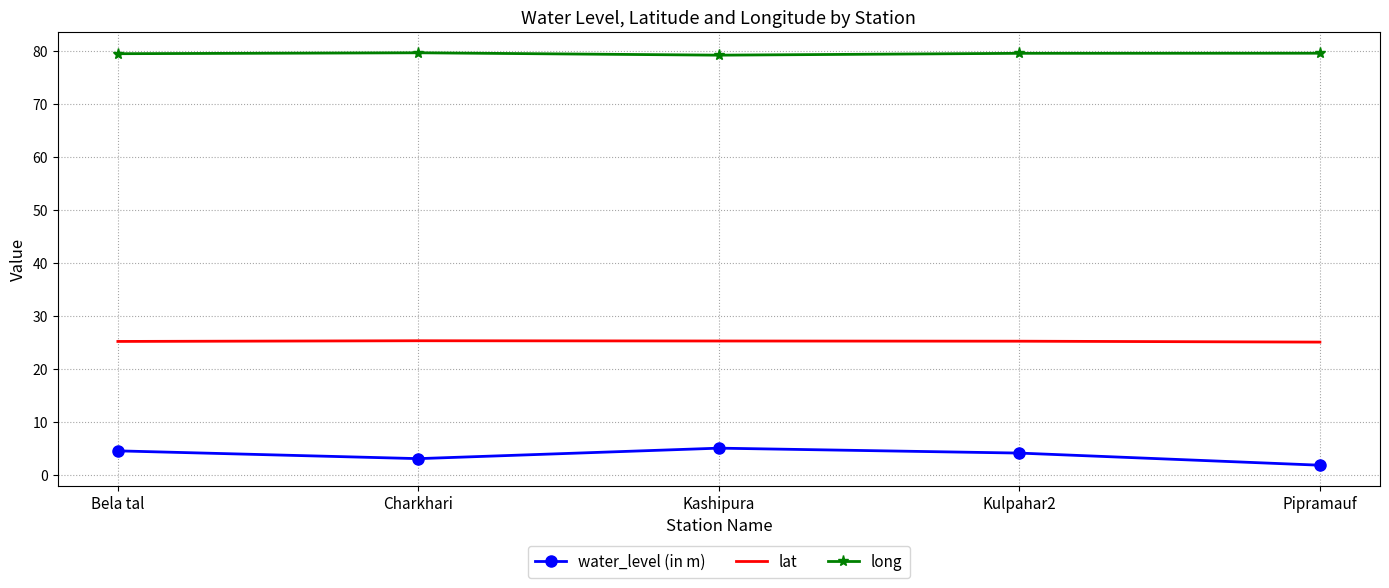

What is the maximum value for lat?

25.4